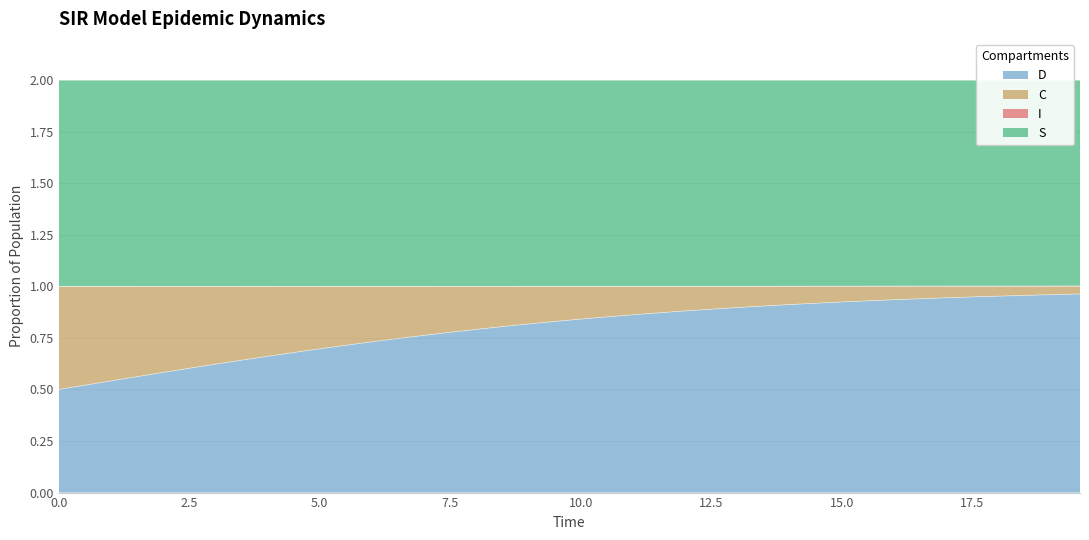

Which series has the largest range (max minus min)?

C